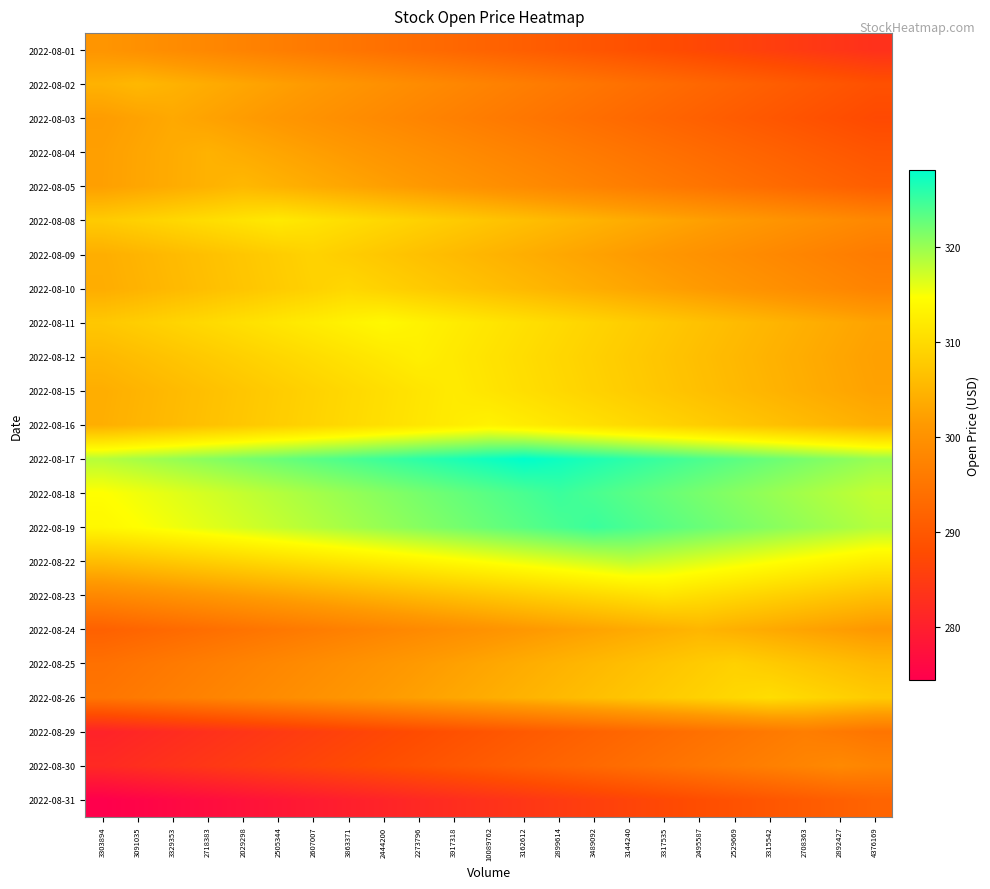

What is the difference between the highest and lowest values at 3863371?

44.1